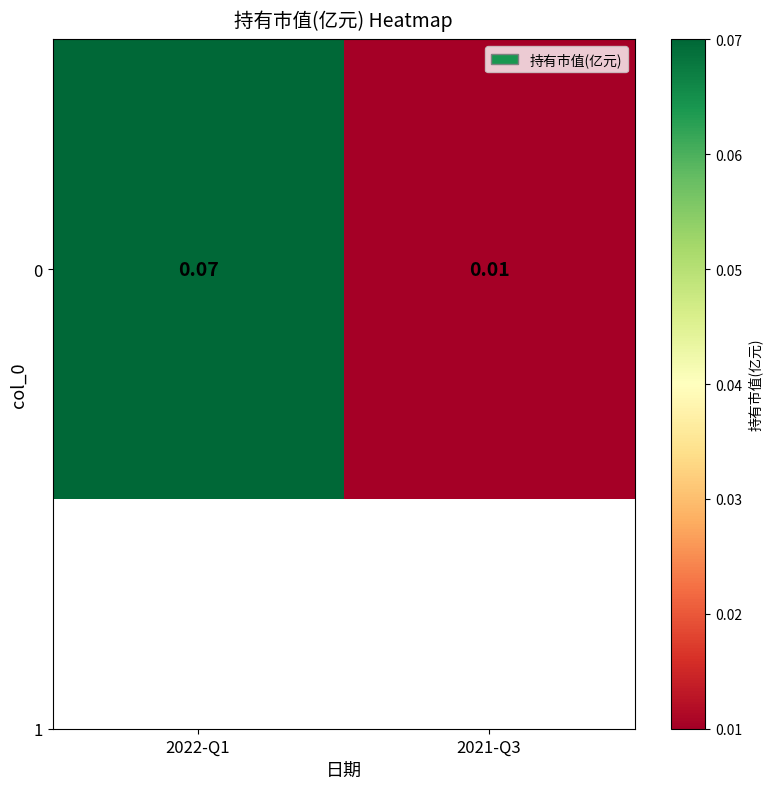

At which label is the value closest to 0?

2021-Q3